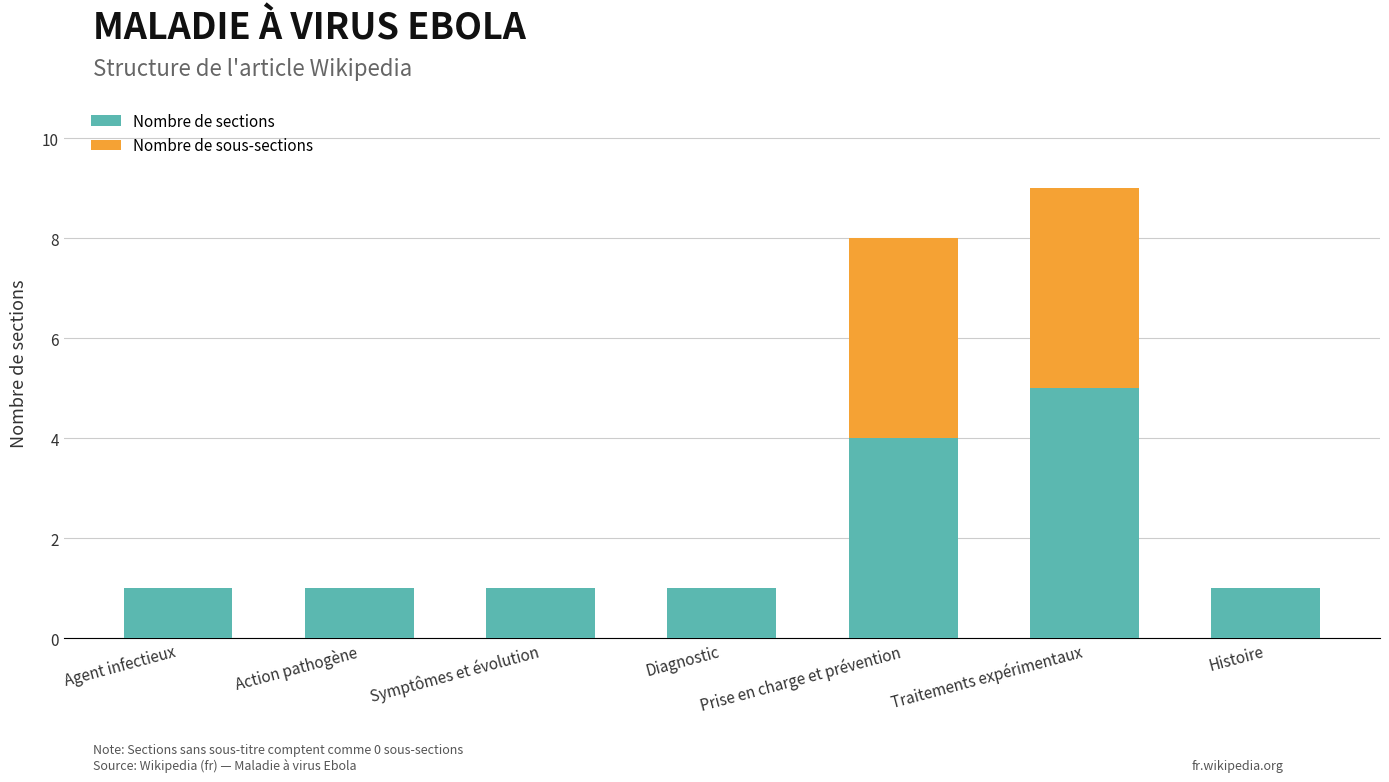

At which category is the sum across all series the highest?

Traitements expérimentaux